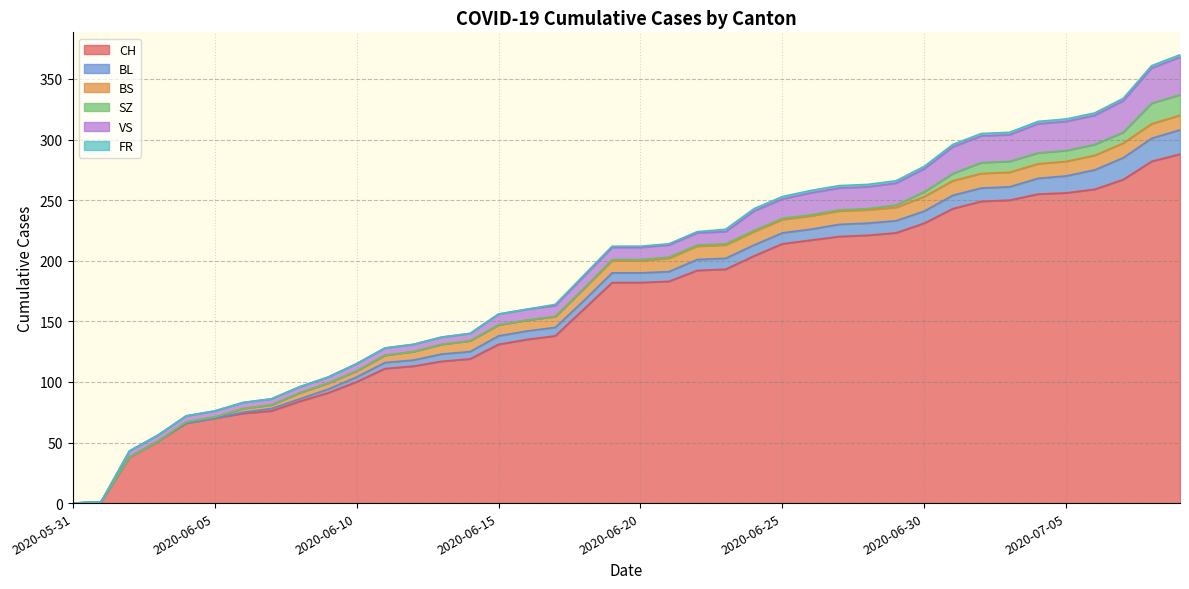

What is the highest value of the CH series?

288